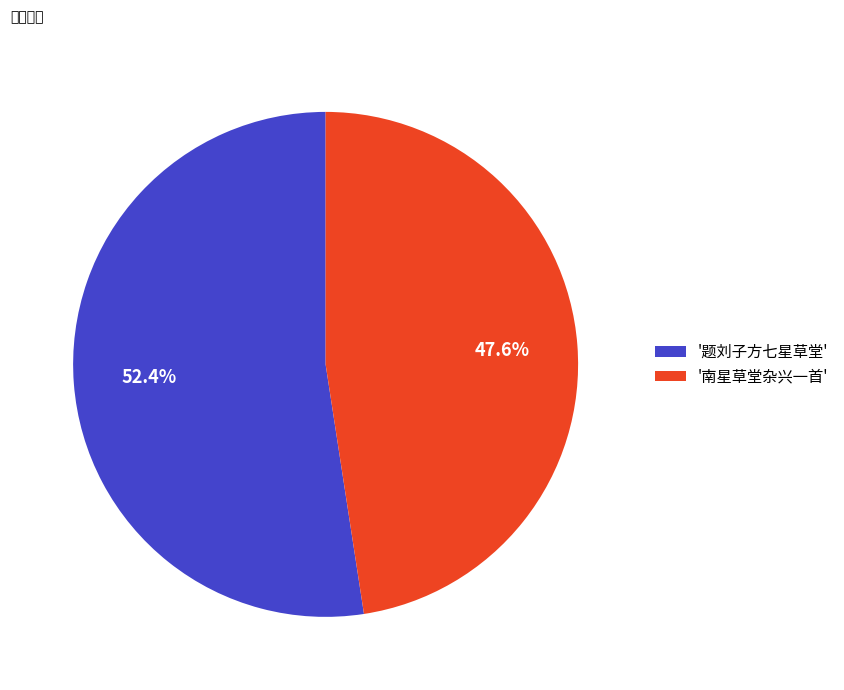

Between '南星草堂杂兴一首' and '题刘子方七星草堂', which is larger?

'题刘子方七星草堂'